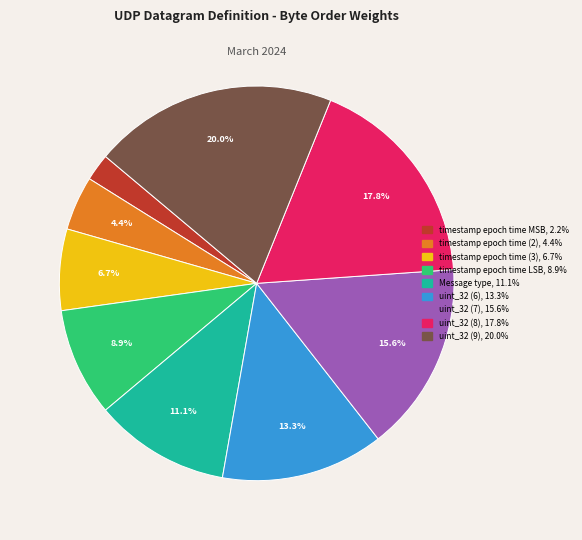

What portion of the pie excludes uint_32 (6)?

86.7%